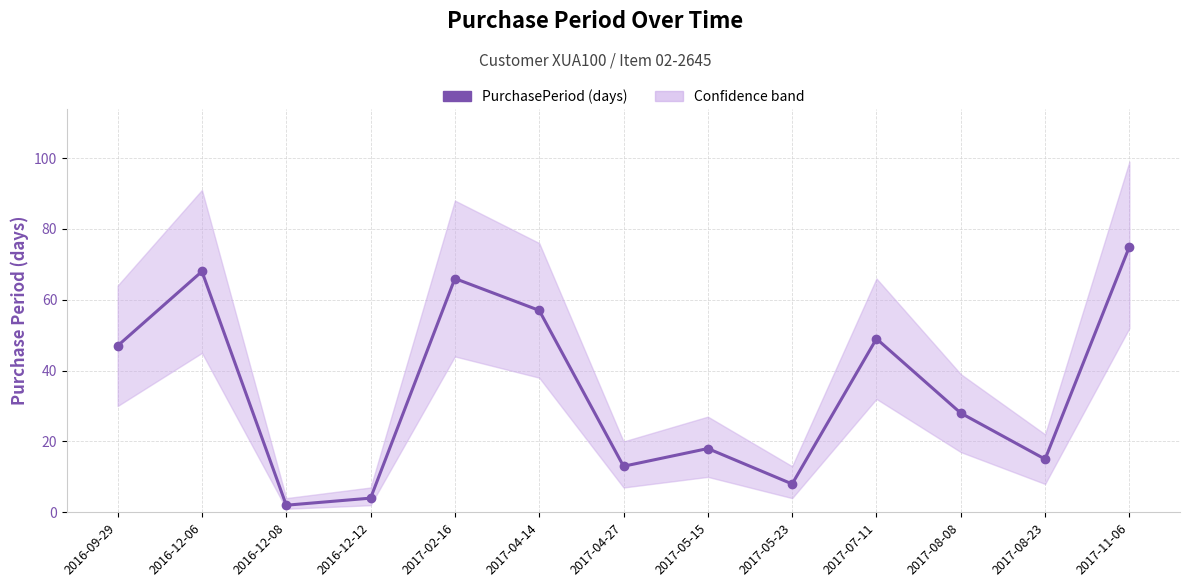

The value at 2017-04-27 is 23. True or false?

False